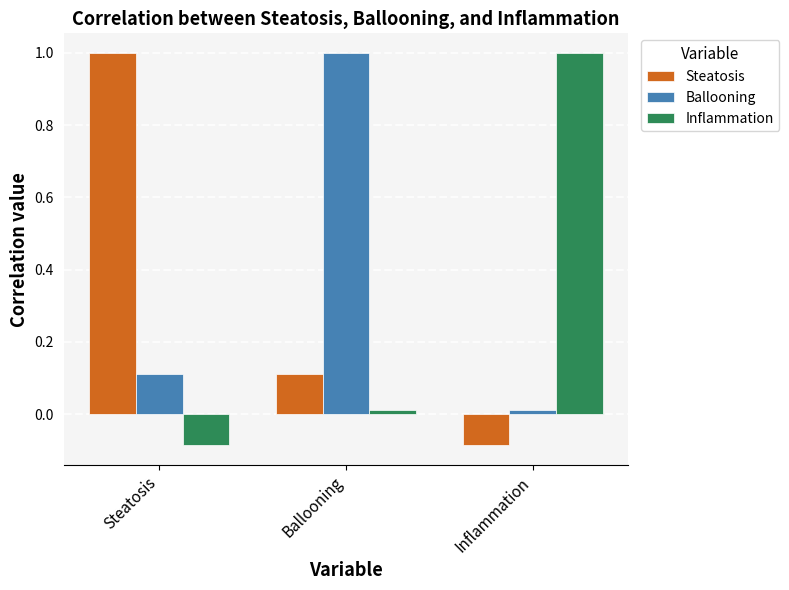

At which label does Ballooning reach its minimum?

Inflammation